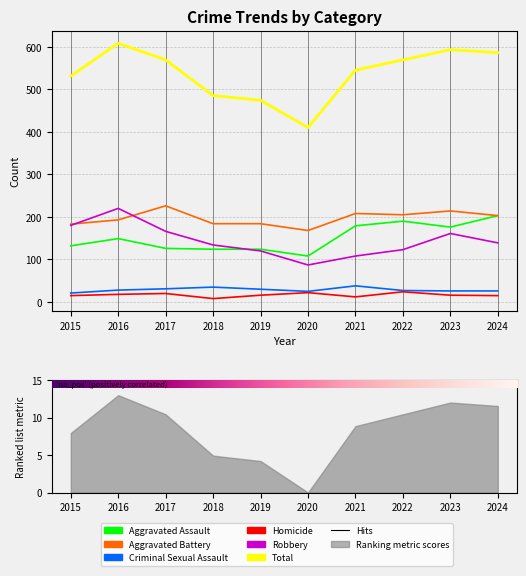

True or false: Aggravated Battery has a value of 55 at 2021.

False